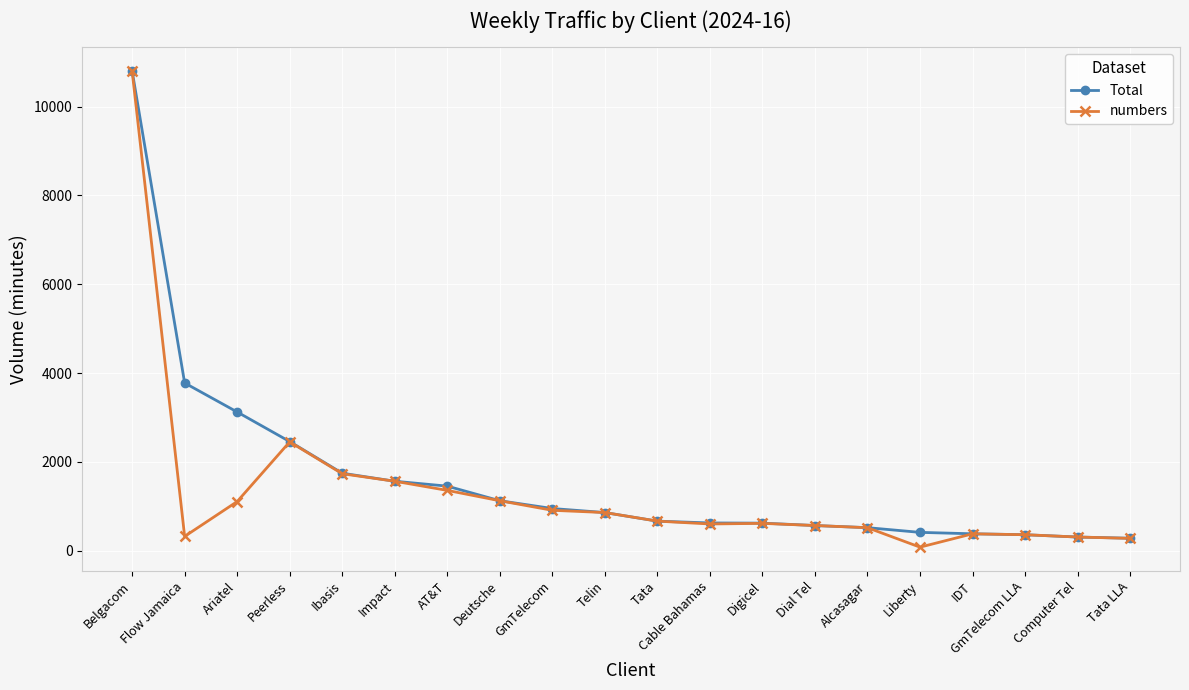

True or false: numbers has a value of 1127 at Deutsche.

True